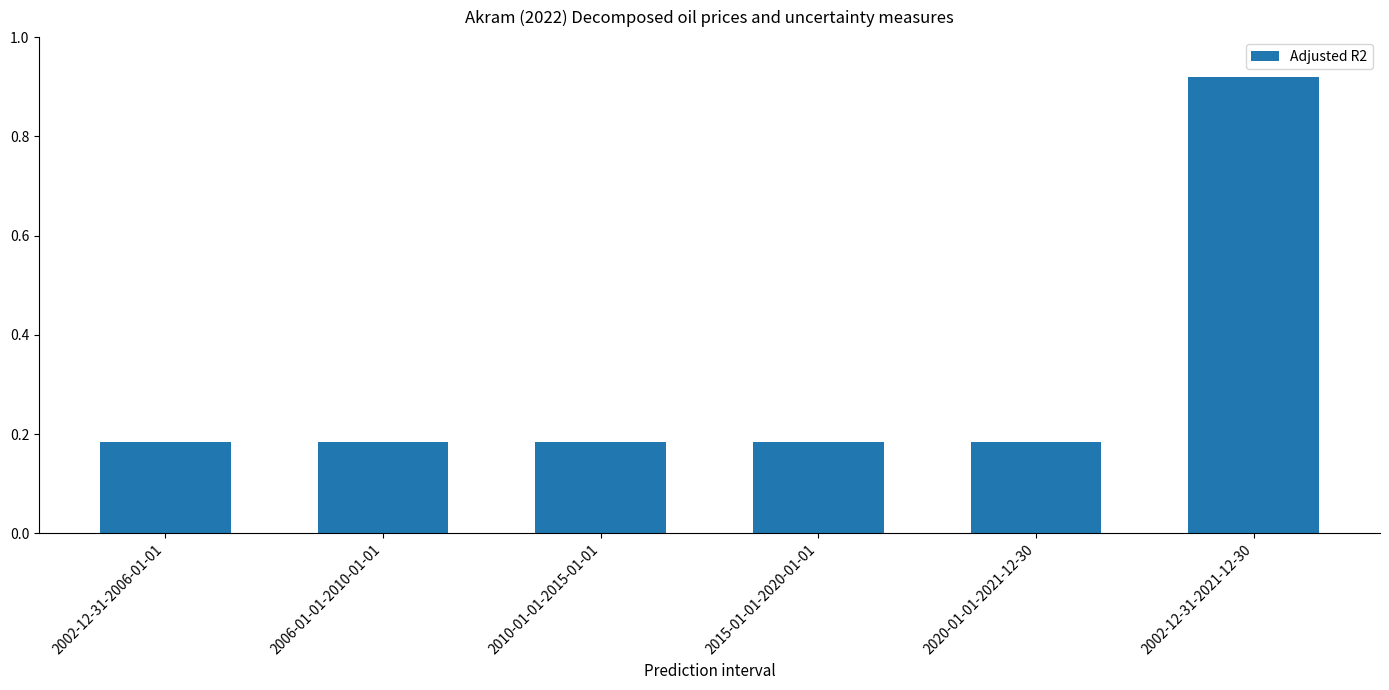

How many values are between 0 and 1?

6